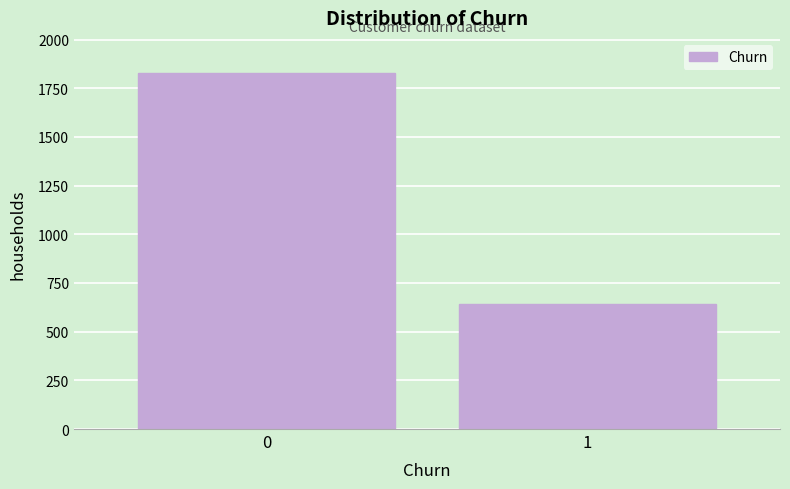

Reading right to left, transcribe all the data shown in this chart.

1=640	0=1826